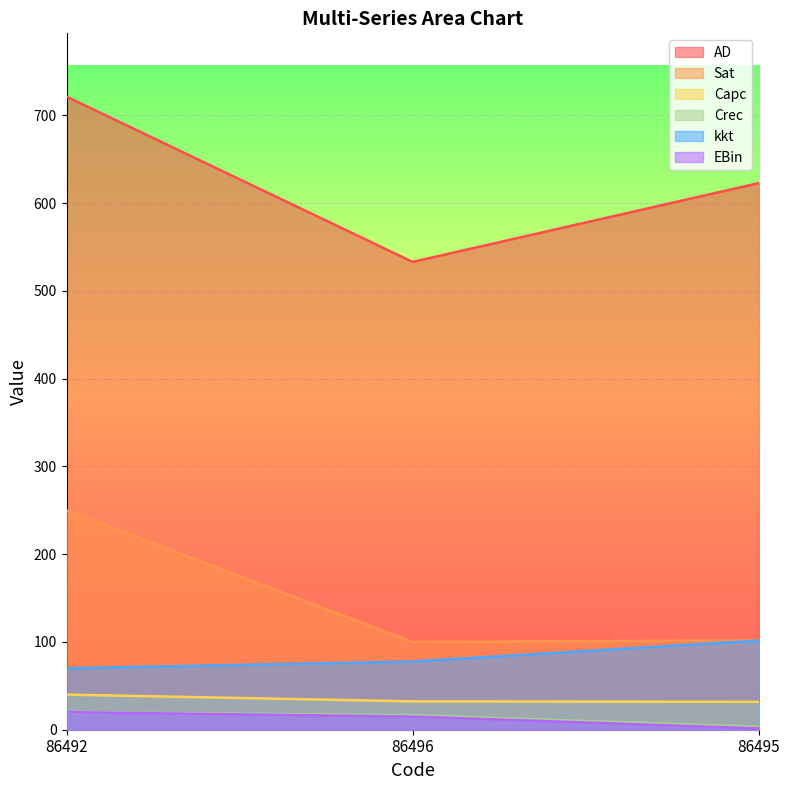

Which series changed the most between 86492 and 86495?

Sat